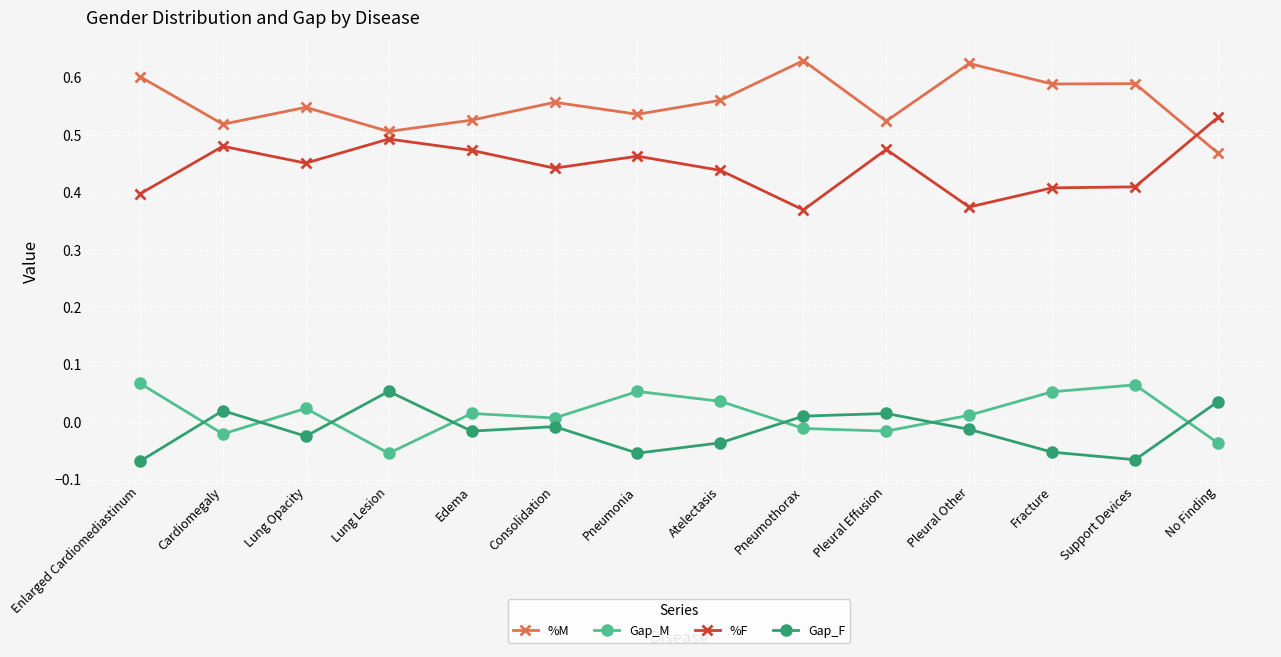

What is the difference between the maximum and minimum values in the %F series?

0.2